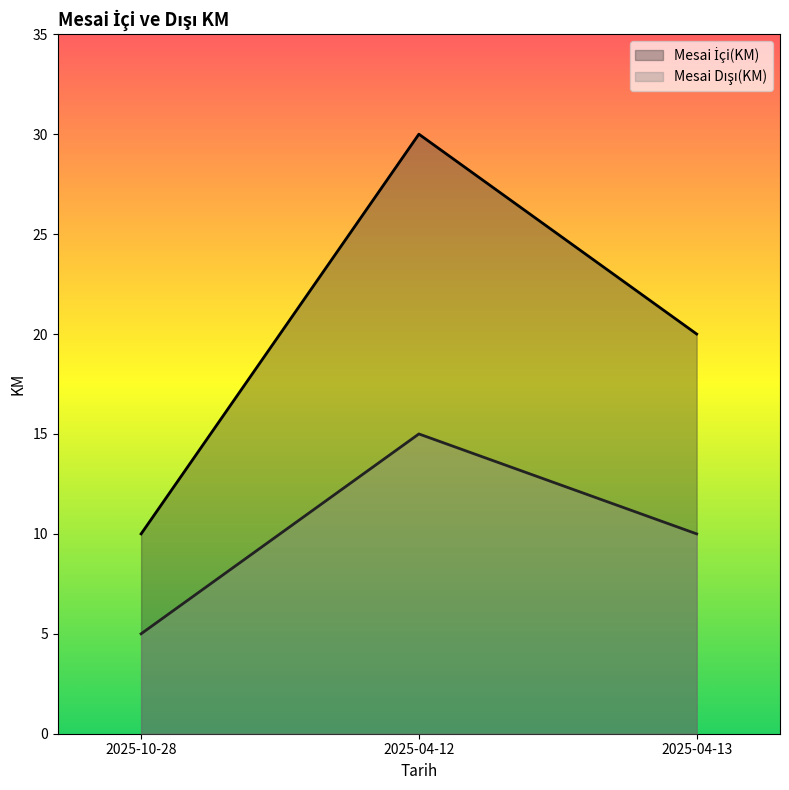

Which series has the largest total across all categories?

Mesai İçi(KM)